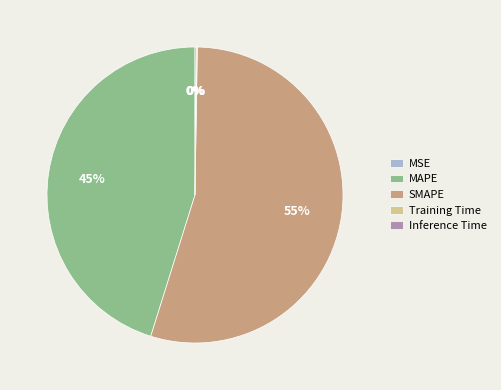

What percentage is the SMAPE slice, to the nearest percent?

55%